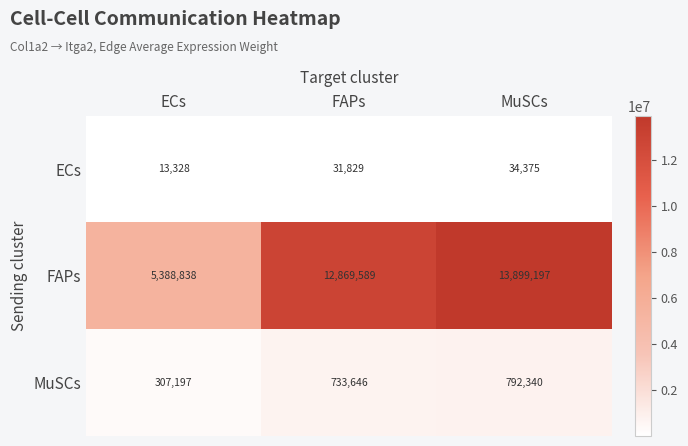

At FAPs, list the series in order from smallest to largest.

ECs, MuSCs, FAPs